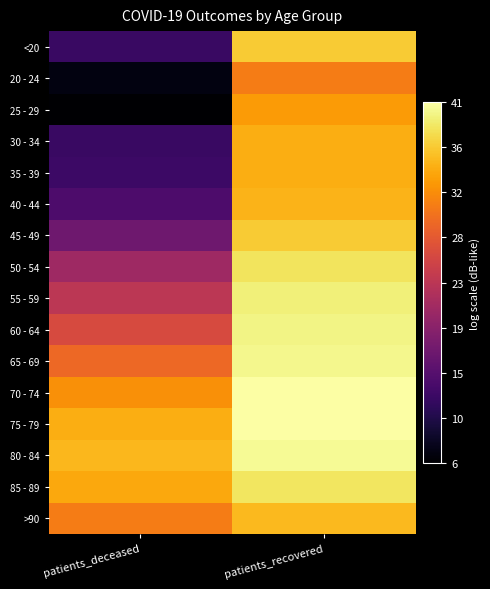

What is the spread (max minus min) of values at patients_deceased?

29.0